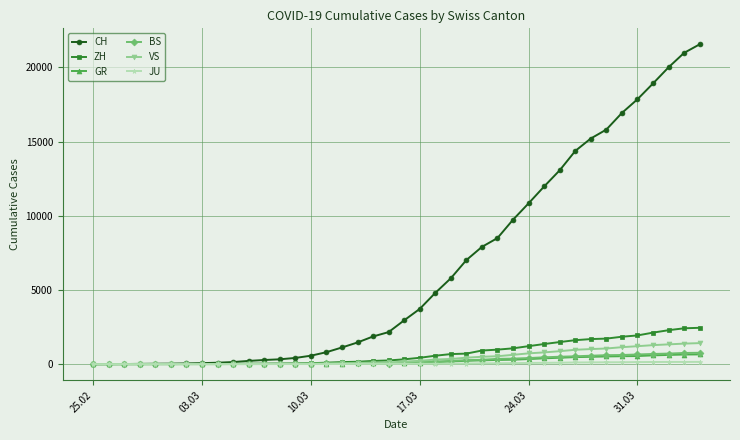

What is the maximum value shown in the chart?

21554